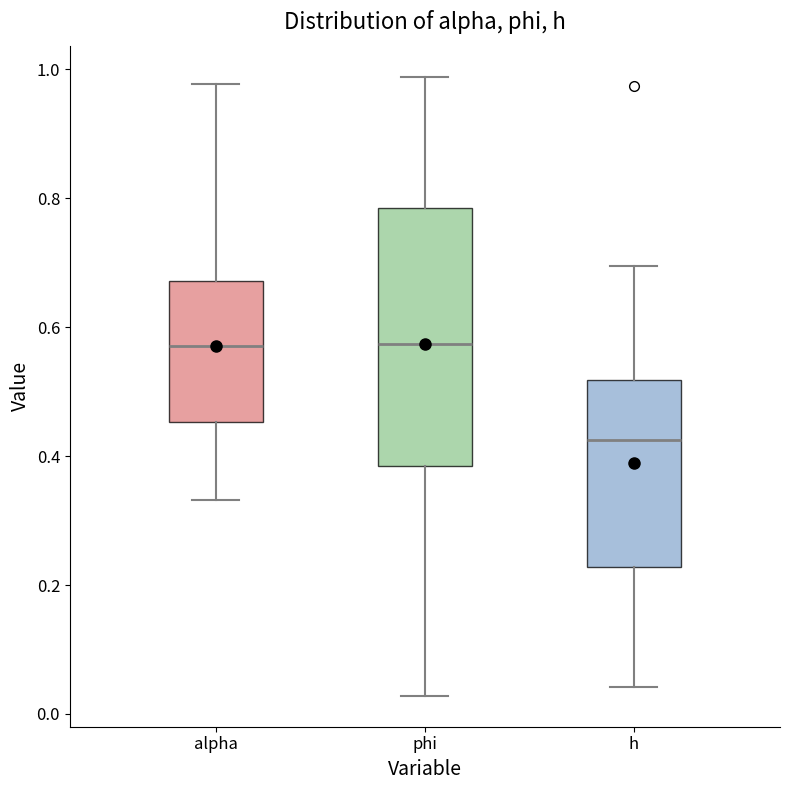

Comparing the boxes themselves (not the whiskers), which one is the tallest?

phi